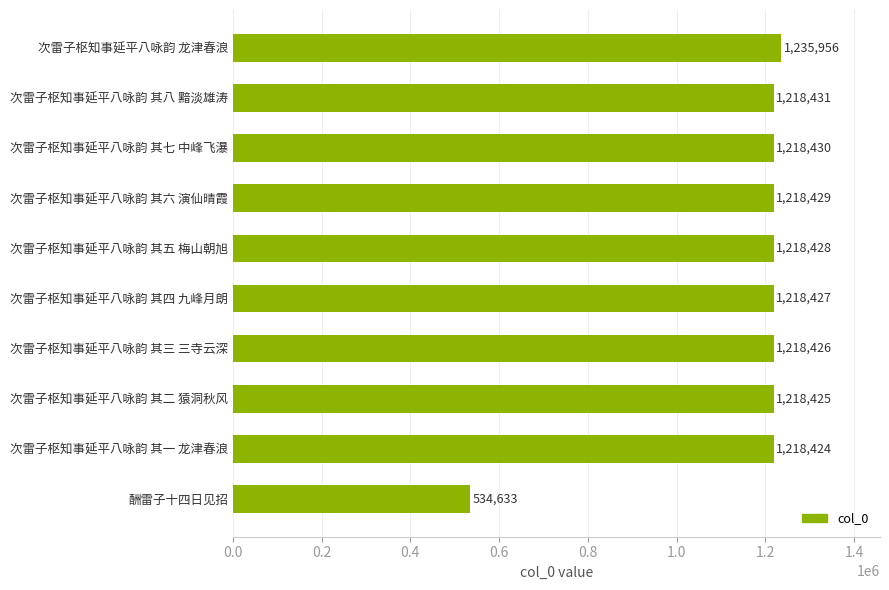

Which has a higher value, 次雷子枢知事延平八咏韵 其一 龙津春浪 or 次雷子枢知事延平八咏韵 其四 九峰月朗?

次雷子枢知事延平八咏韵 其四 九峰月朗